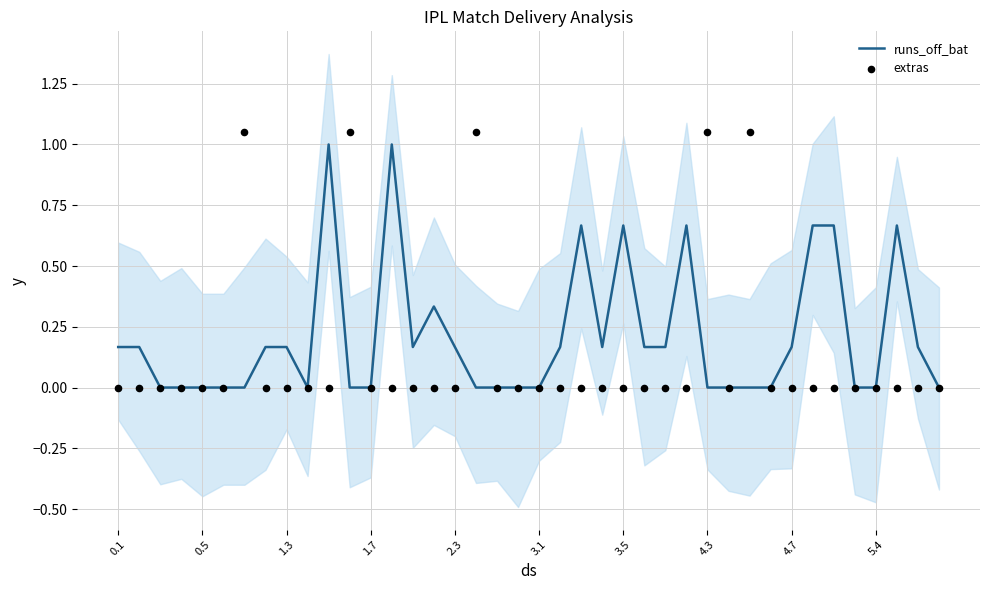

Which series reaches the minimum Y coordinate?

runs_off_bat